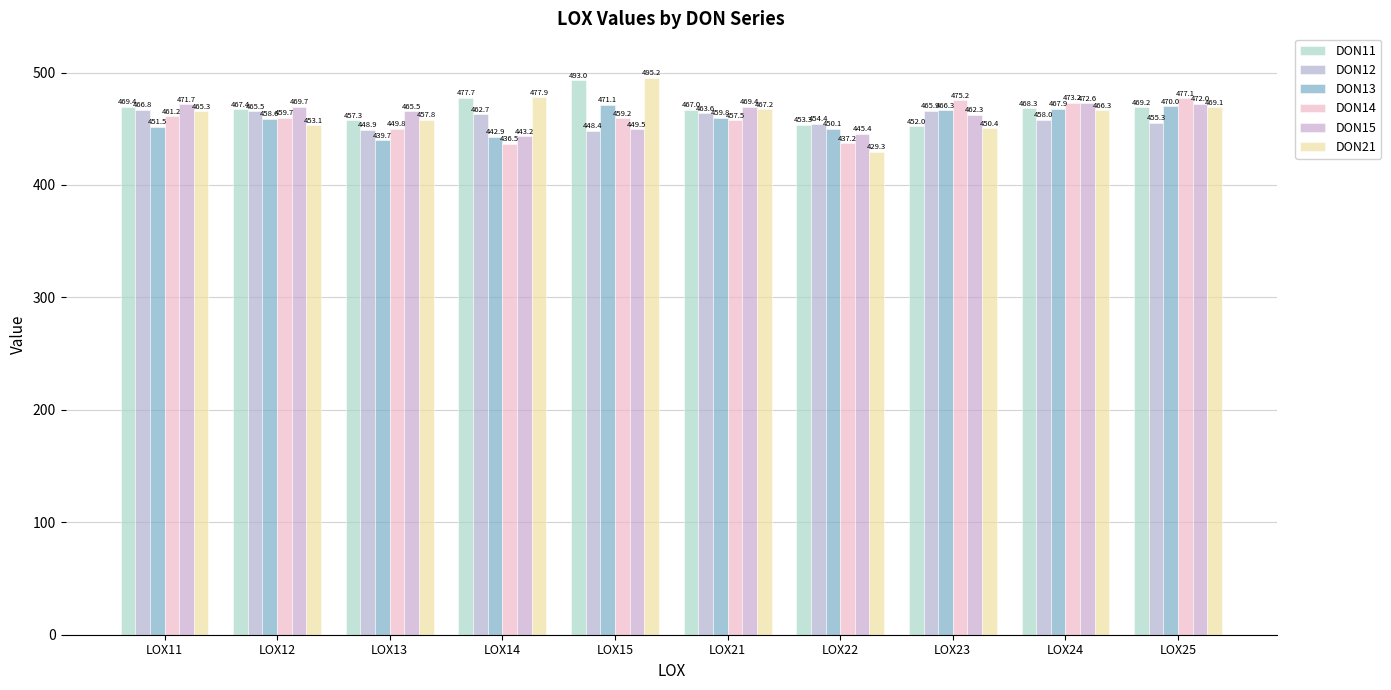

Reading right to left, extract all data points from this chart.

DON11: 469.2	468.3	452.0	453.3	467.0	493.0	477.7	457.3	467.4	469.4
DON12: 455.3	458.0	465.9	454.4	463.6	448.4	462.7	448.9	465.5	466.8
DON13: 470.0	467.9	466.3	450.1	459.8	471.1	442.9	439.7	458.6	451.5
DON14: 477.1	473.2	475.2	437.2	457.5	459.2	436.5	449.8	459.7	461.2
DON15: 472.0	472.6	462.3	445.4	469.4	449.5	443.2	465.5	469.7	471.7
DON21: 469.1	466.3	450.4	429.3	467.2	495.2	477.9	457.8	453.1	465.3